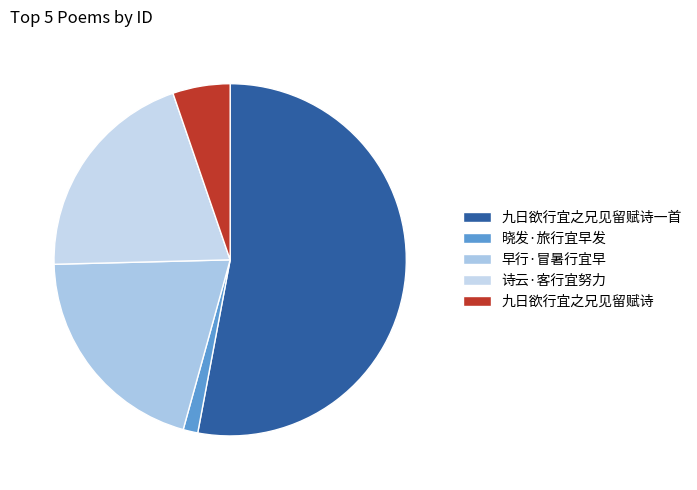

What percentage is NOT represented by 九日欲行宜之兄见留赋诗?

94.7%